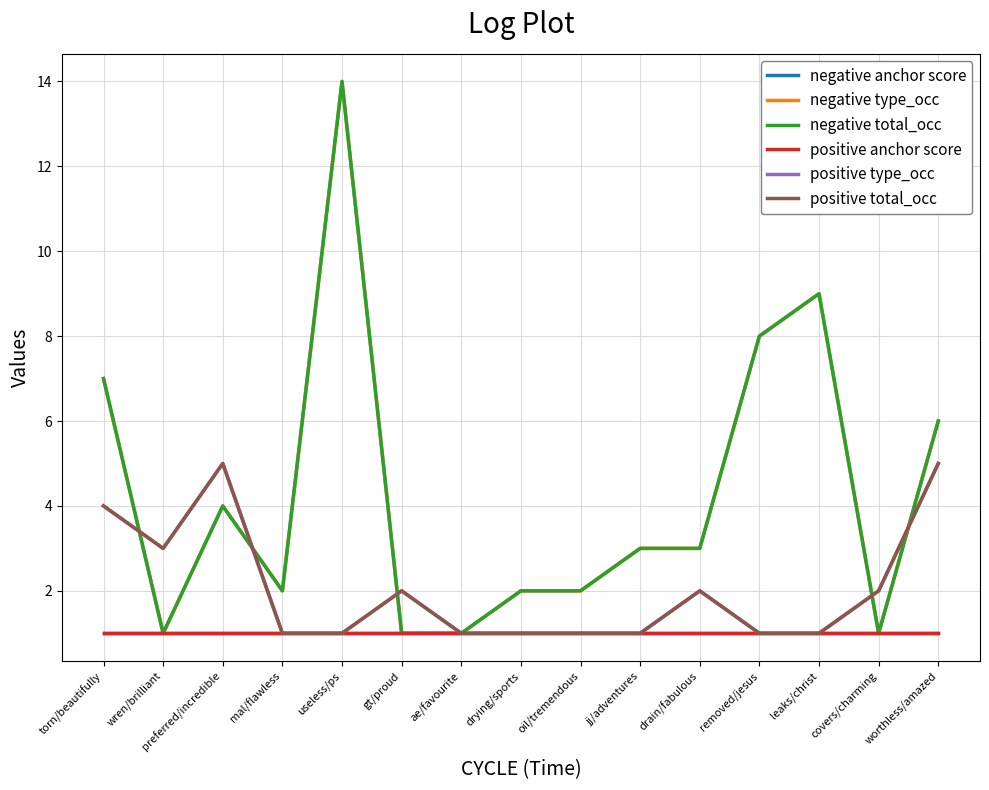

What is the spread (max minus min) of values at preferred/incredible?

4